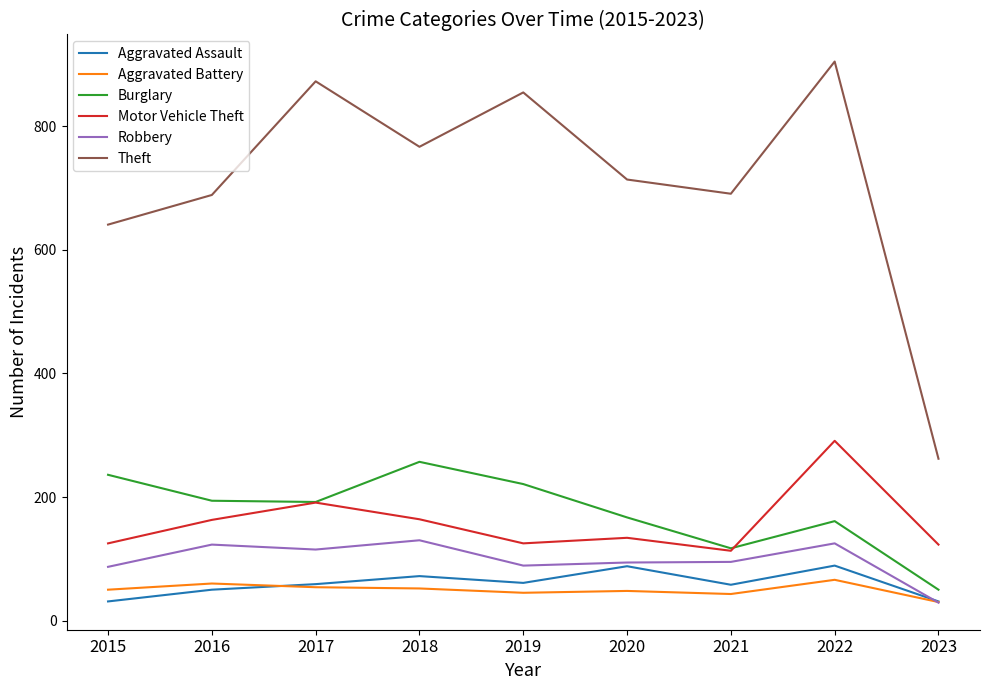

How many lines are shown in the chart?

6